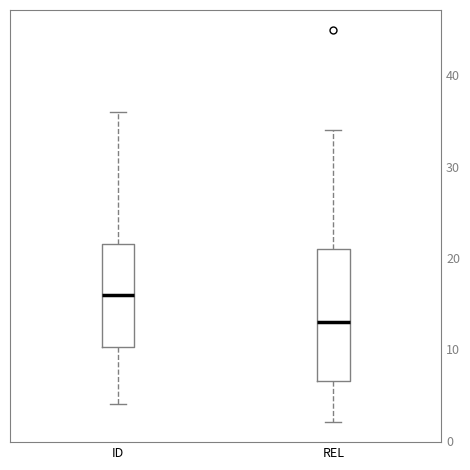

Which box has the highest median line?

ID